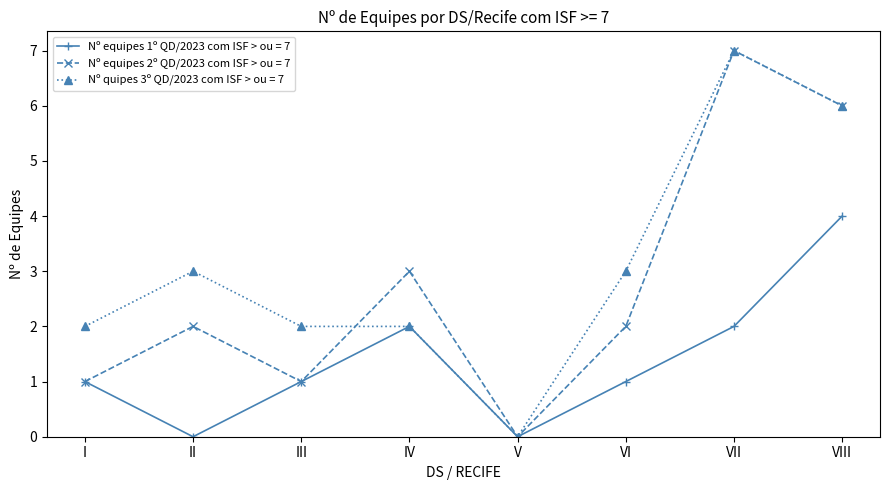

List the series in order of their overall mean, highest first.

Nº quipes 3º QD/2023 com ISF > ou = 7, Nº equipes 2º QD/2023 com ISF > ou = 7, Nº equipes 1º QD/2023 com ISF > ou = 7